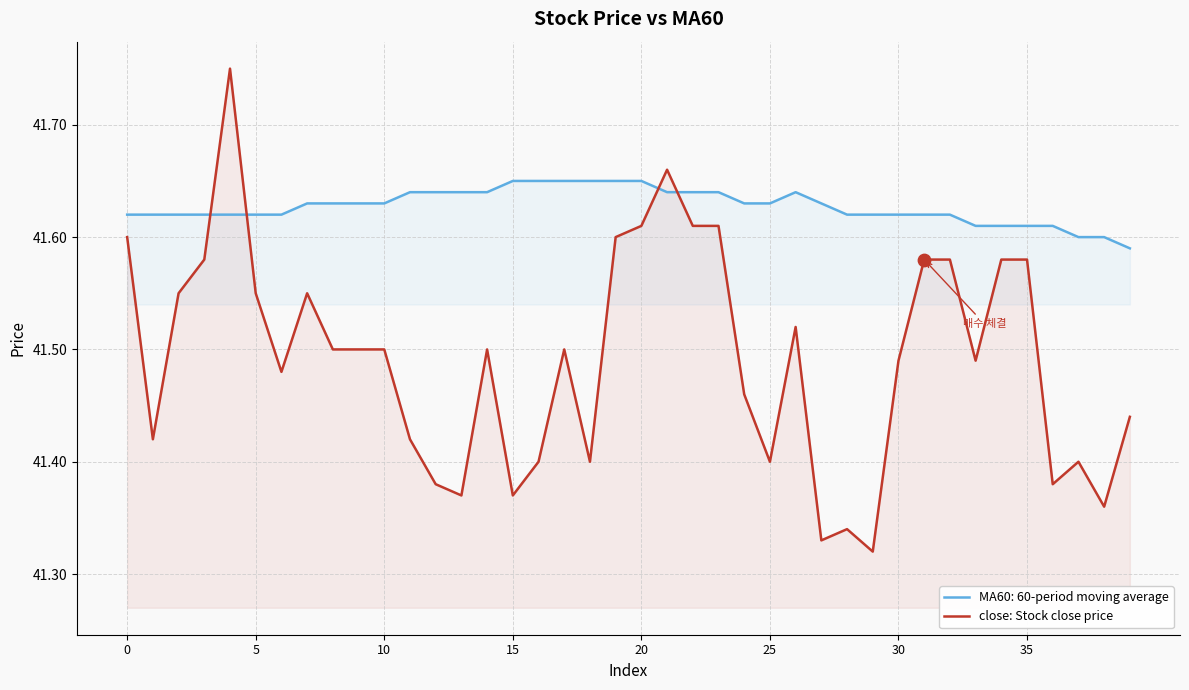

Which series has the widest spread of values?

close: Stock close price